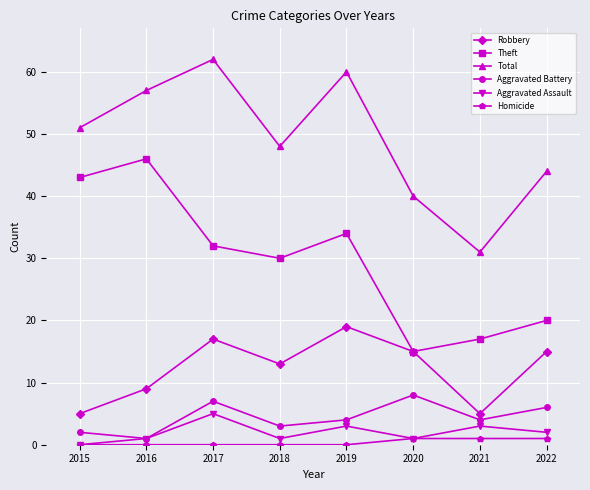

Reading left to right, list all the values displayed in this chart.

Robbery: 5	9	17	13	19	15	5	15
Theft: 43	46	32	30	34	15	17	20
Total: 51	57	62	48	60	40	31	44
Aggravated Battery: 2	1	7	3	4	8	4	6
Aggravated Assault: 0	1	5	1	3	1	3	2
Homicide: 0	0	0	0	0	1	1	1